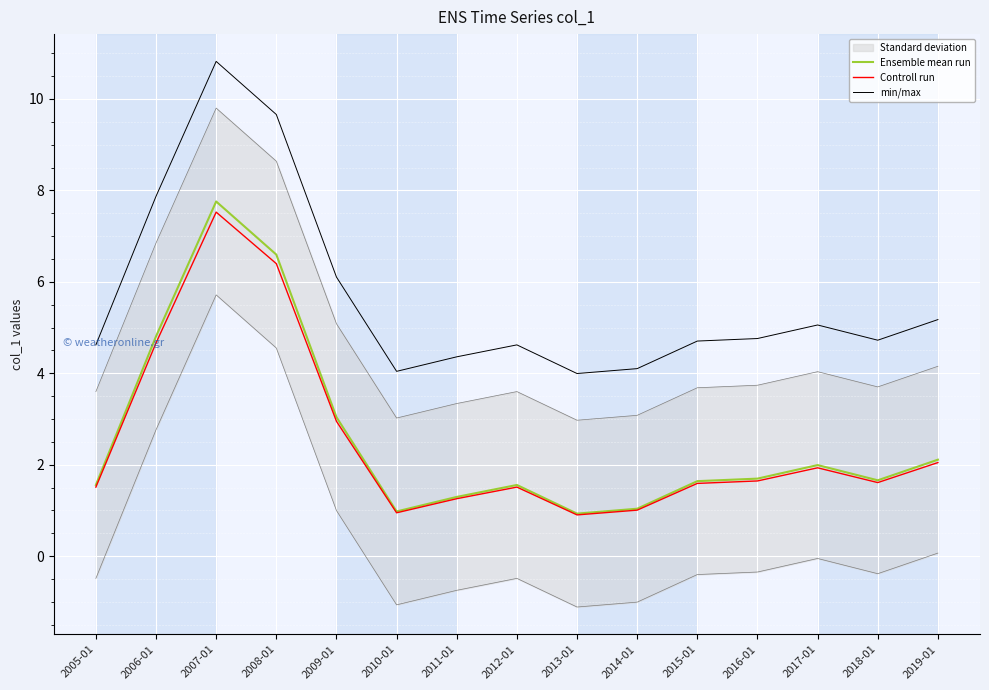

What is the sum of the Ensemble mean run values at 2010-01 and 2015-01?

2.6